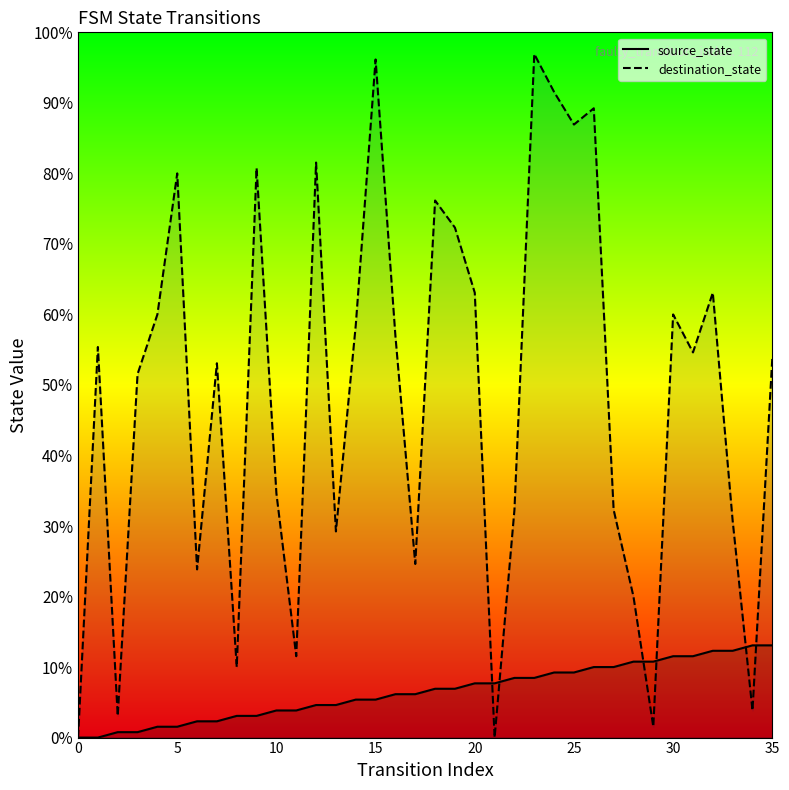

Which series has the largest Y range (max minus min)?

destination_state